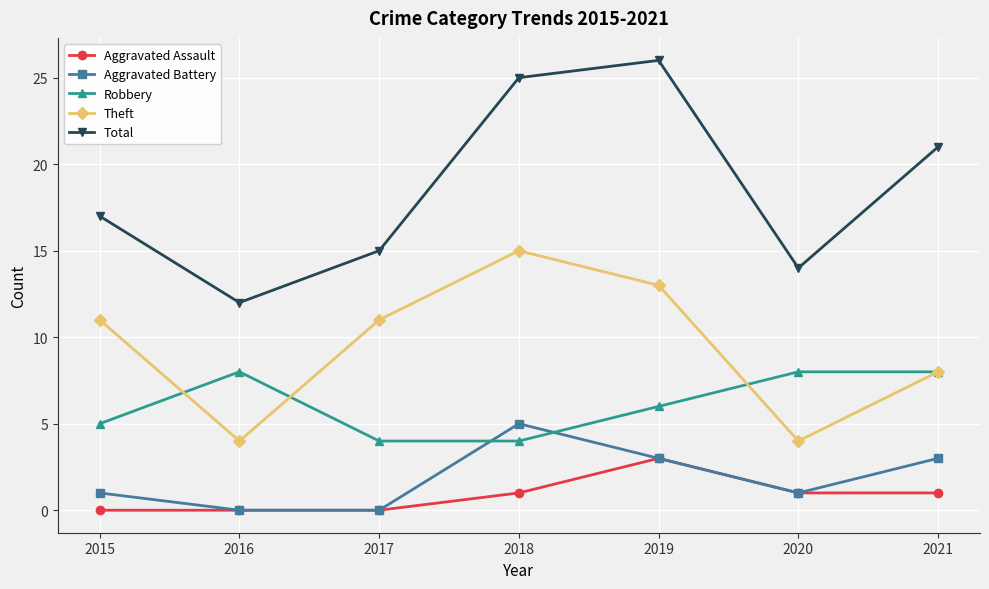

What are all the series names shown in the legend?

Aggravated Assault, Aggravated Battery, Robbery, Theft, Total